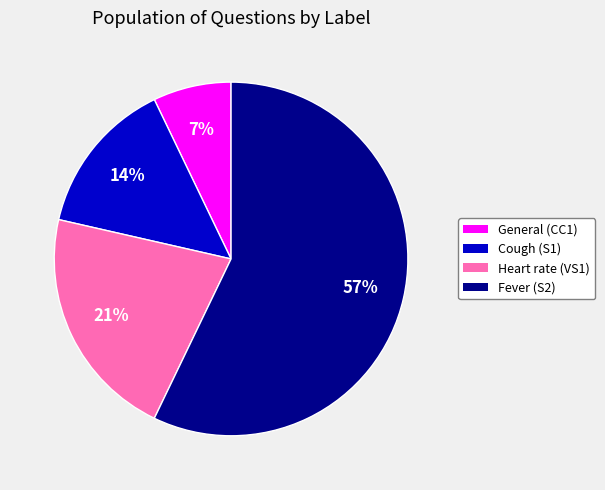

Which category has the biggest portion of the pie?

Fever (S2)